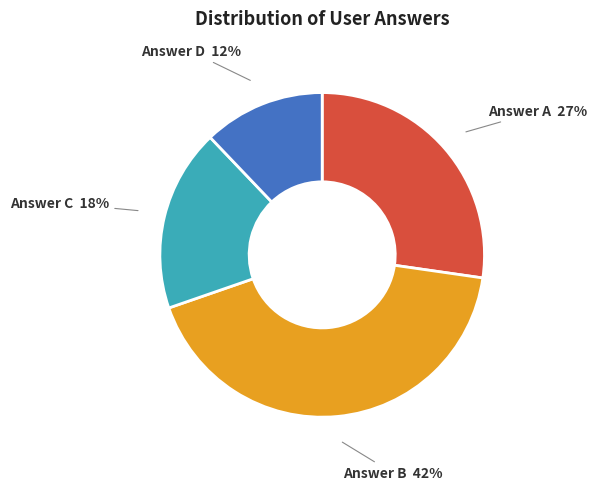

To the nearest percent, what is the average slice percentage?

25%